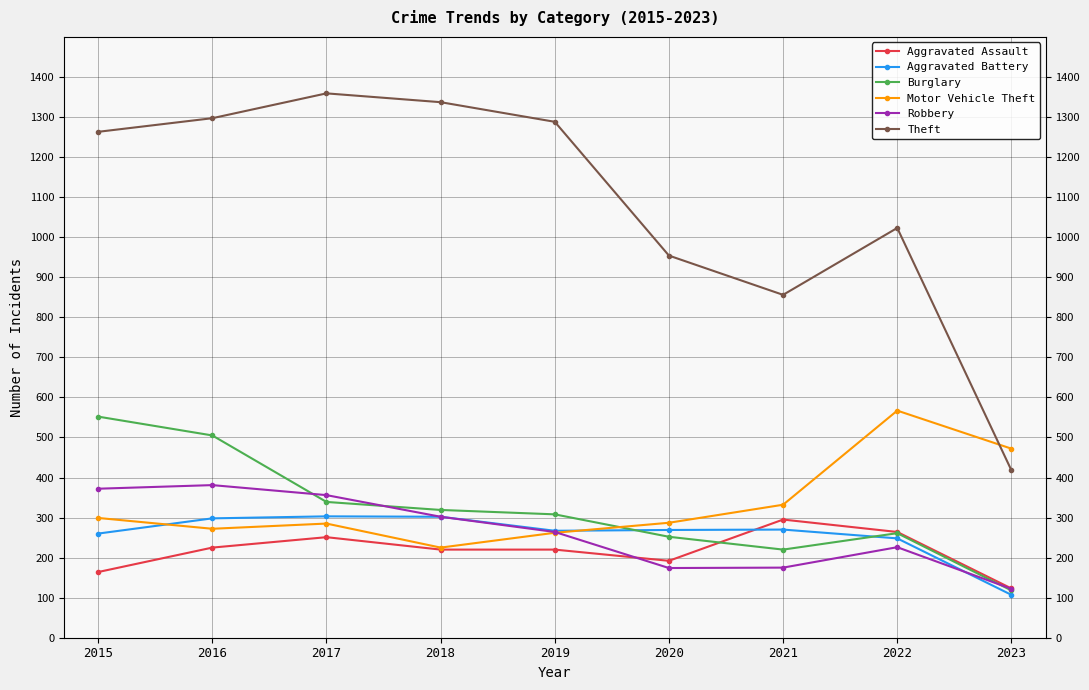

At which category does the chart reach its peak across all series?

2017